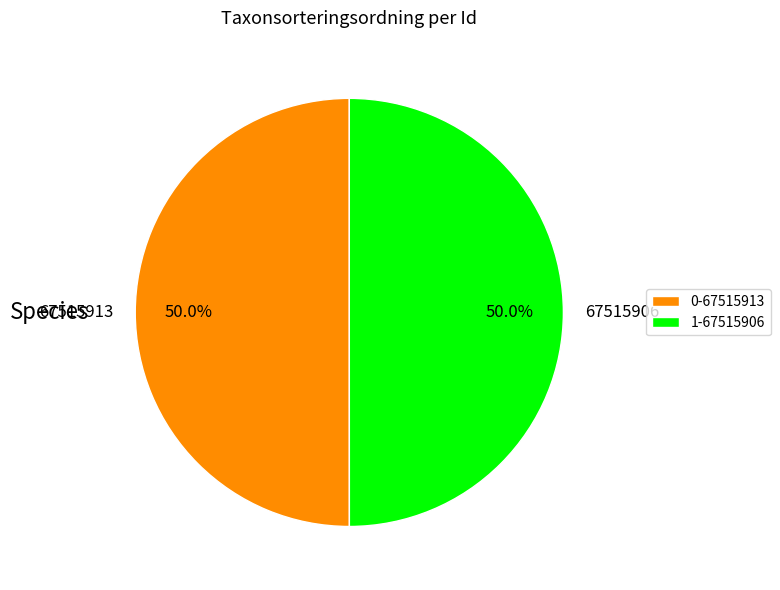

To the nearest percent, what is the average slice percentage?

50%